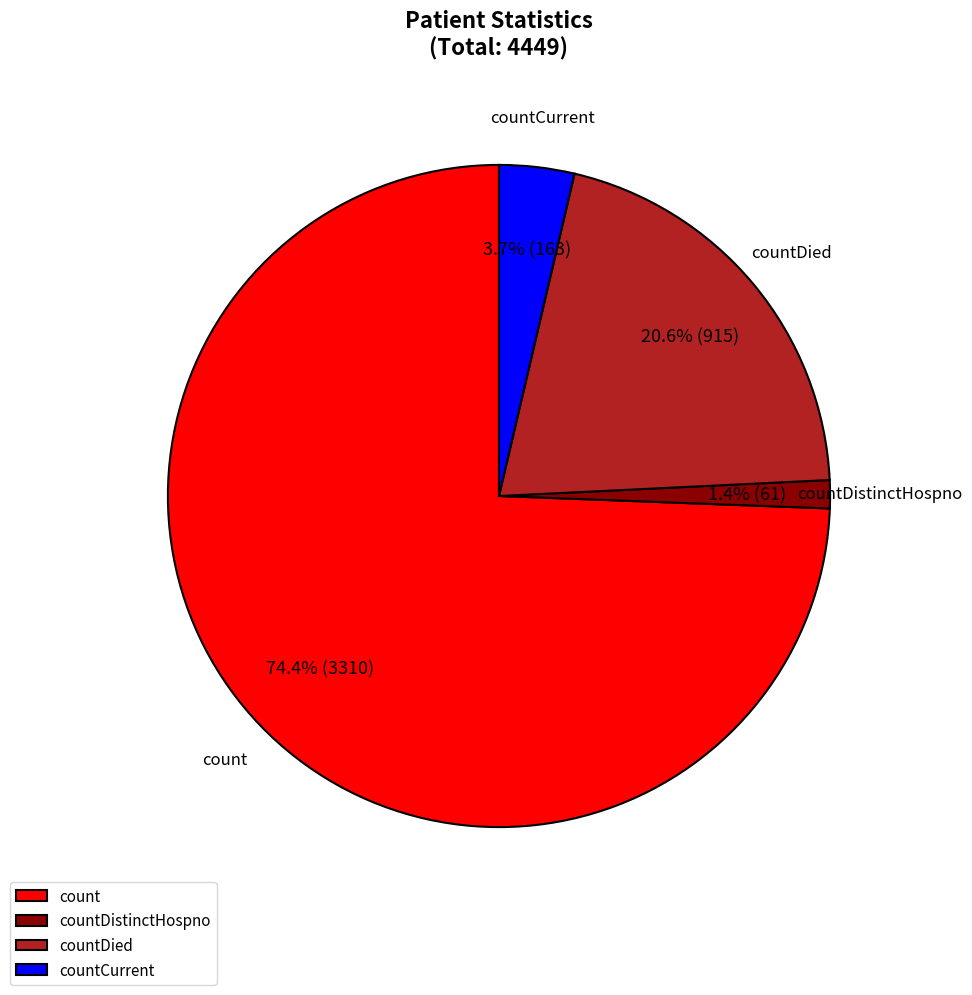

Combined, do countDied and count account for over 50%?

Yes